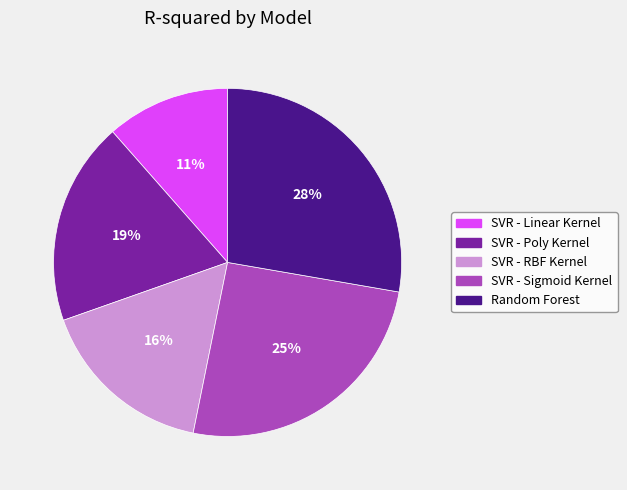

To the nearest percent, what is the average slice percentage?

20%